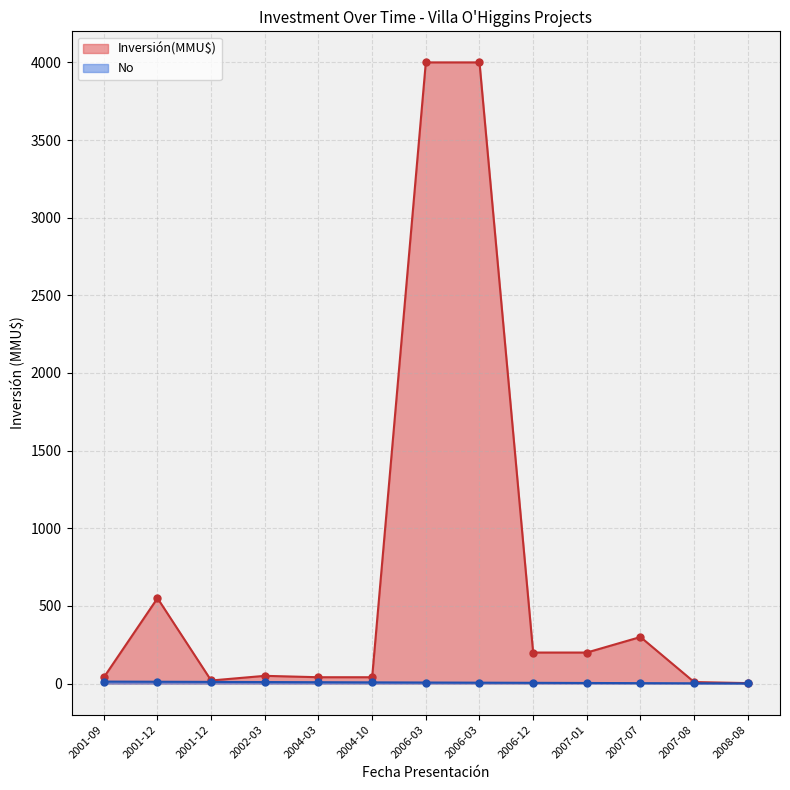

What is the label of the 6th point from the left?

2004-10